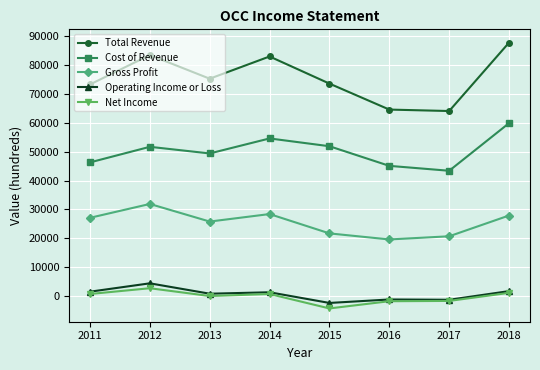

Which category has the lowest value across all series?

2015